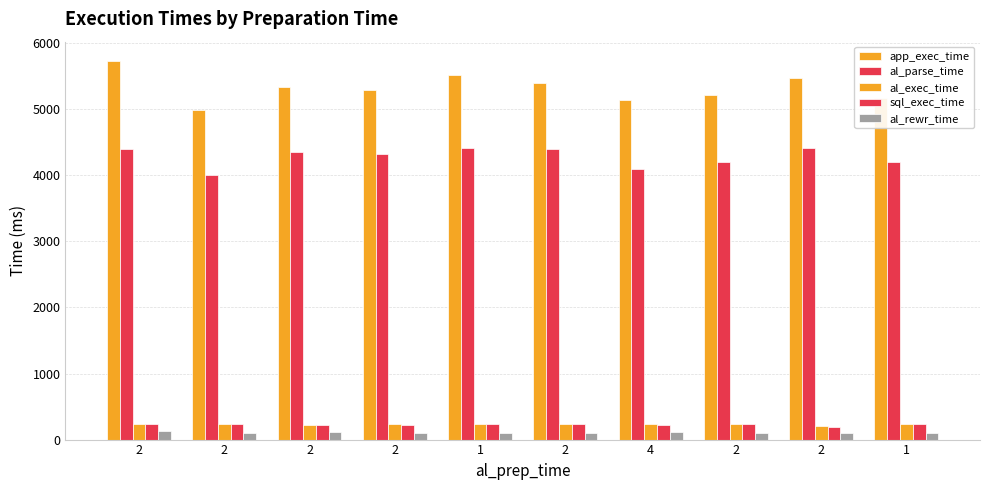

Reading right to left, list all the values displayed in this chart.

app_exec_time: 5168	5467	5222	5143	5392	5523	5298	5344	4985	5736
al_parse_time: 4196	4420	4196	4103	4403	4417	4321	4353	4008	4405
al_exec_time: 236	201	240	232	237	237	231	227	238	236
sql_exec_time: 231	197	234	227	232	232	226	223	234	231
al_rewr_time: 105	105	107	118	105	107	105	109	103	123